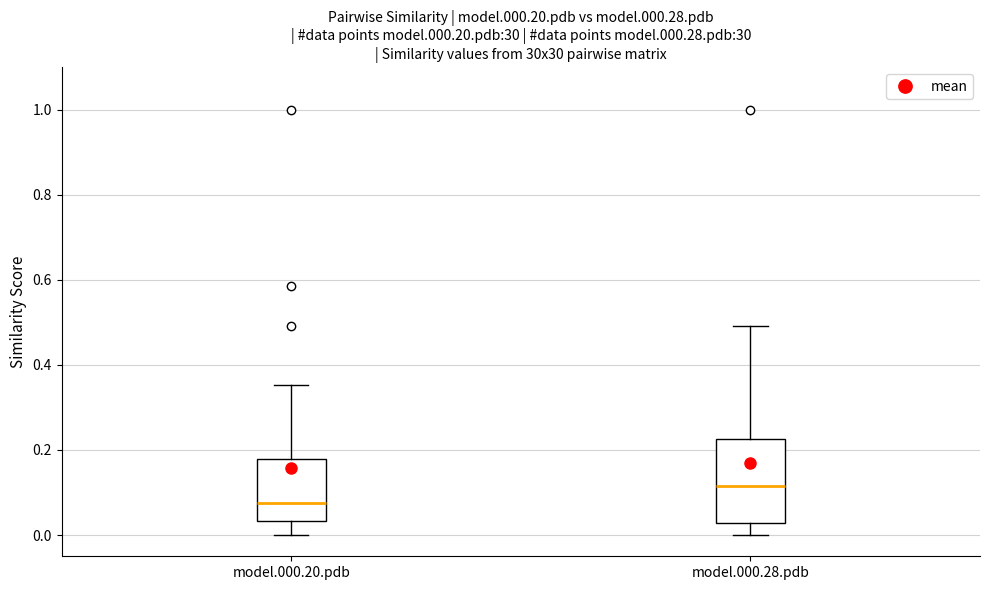

Reading left to right, transcribe this box plot: for each box, give where its median line is, the range the box spans, and where its two whiskers end, as read against the y-axis. The values are not printed on the chart, so give them approximately, as read against the axis.

model.000.20.pdb: median 0.08, box 0.04 to 0.18, whiskers 0.00 to 0.36
model.000.28.pdb: median 0.12, box 0.02 to 0.22, whiskers 0.00 to 0.50